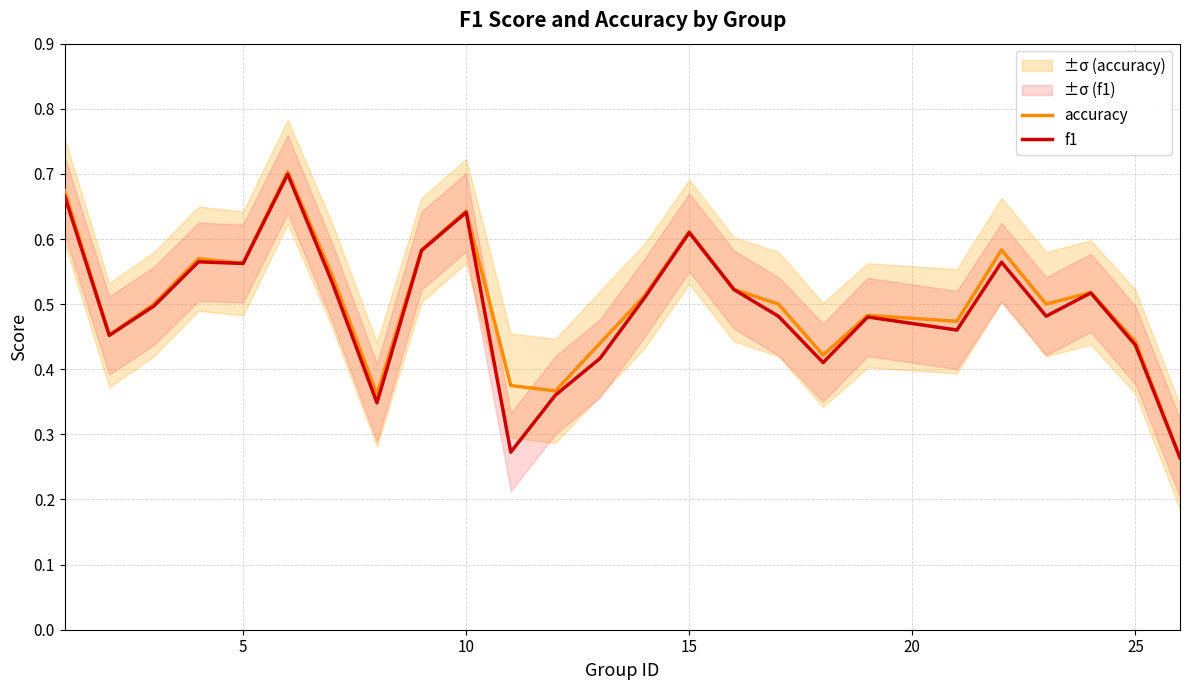

What is the difference between the maximum and minimum values in the f1 series?

0.4